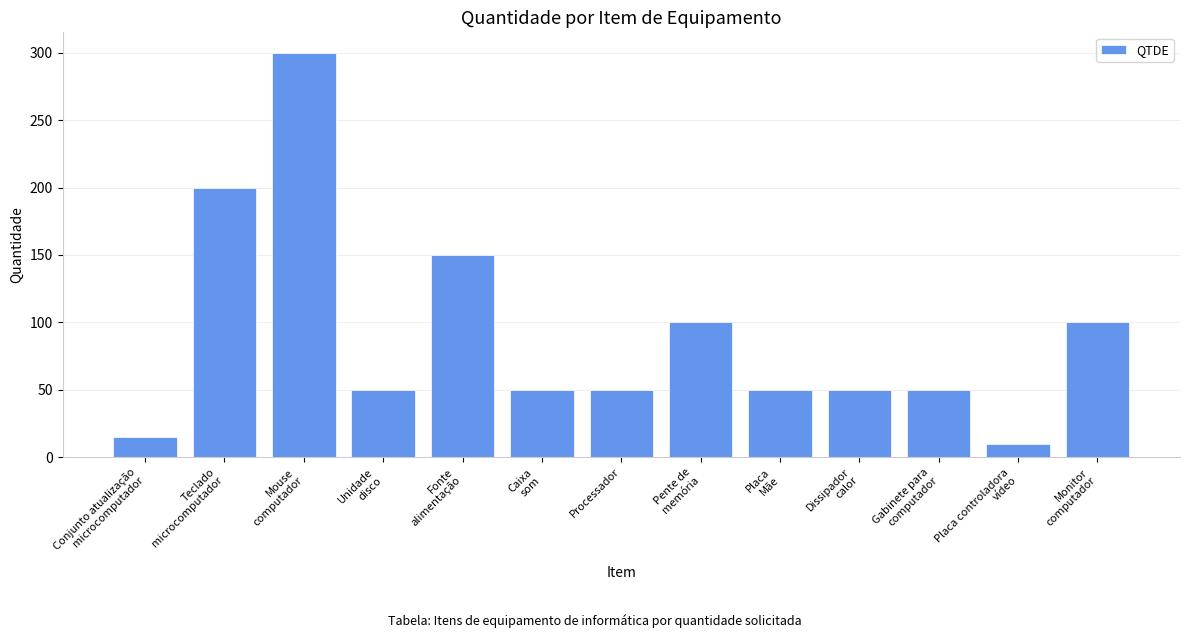

What is the difference between the maximum and minimum values?

290